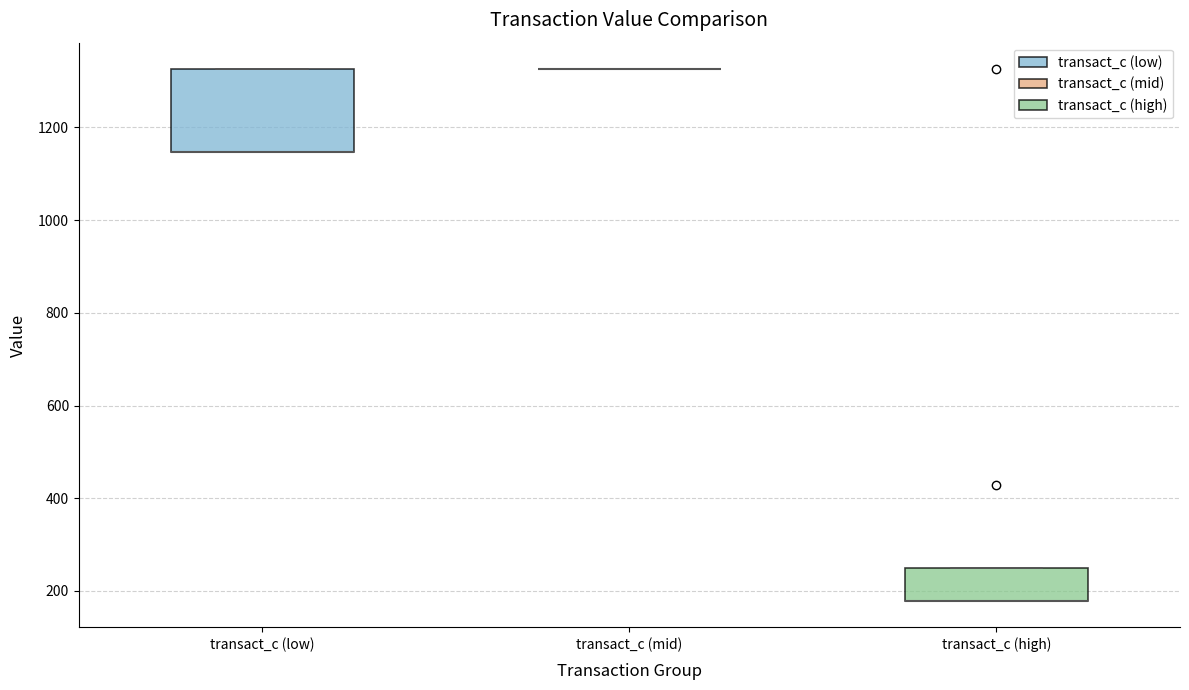

Which box is the tallest, from its lower edge to its upper edge?

transact_c (low)